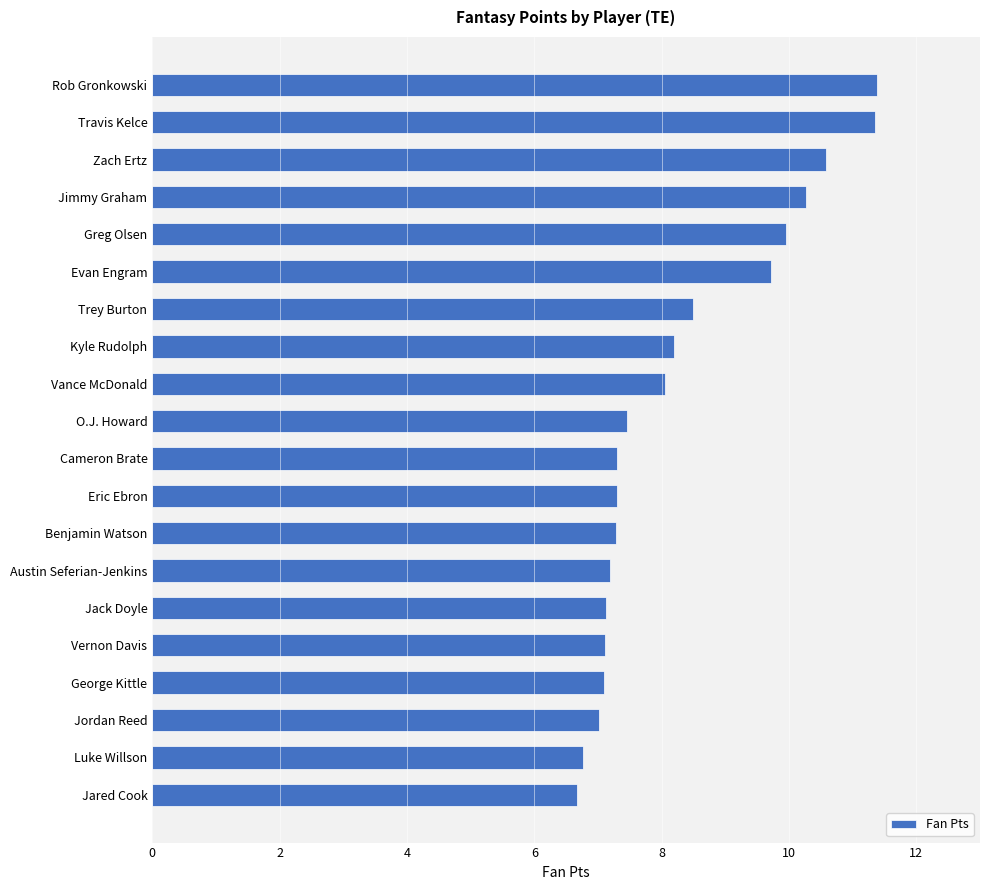

What is the difference between the maximum and minimum values?

4.7